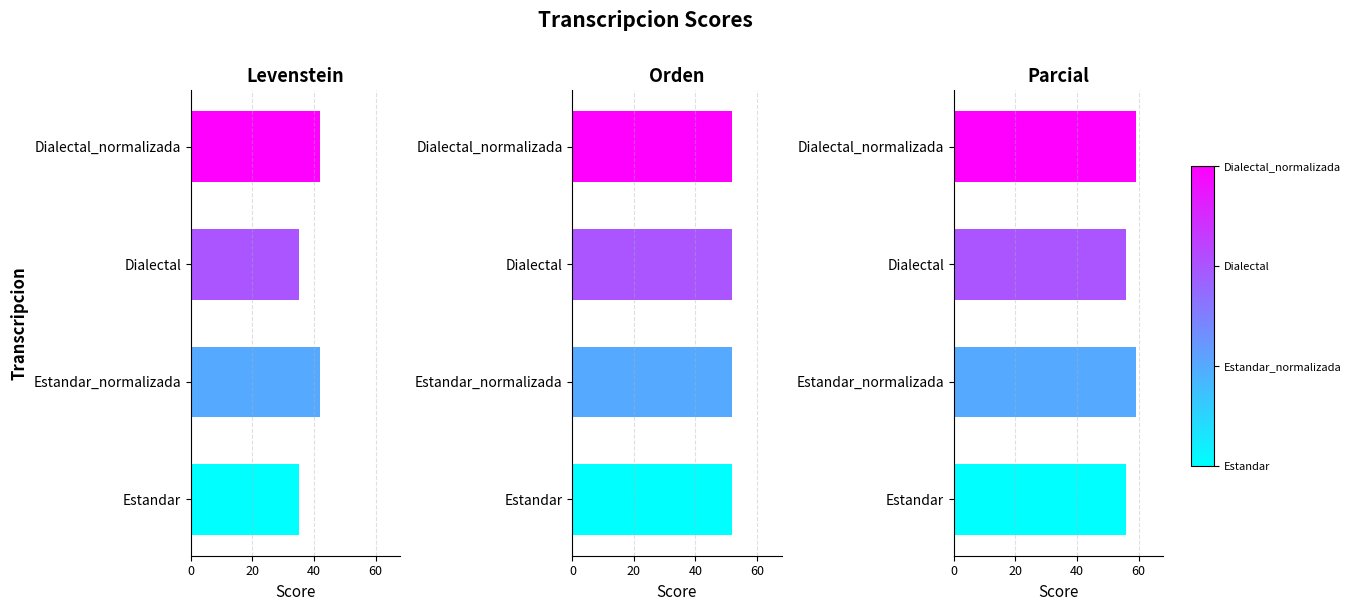

What is the approximate value of Levenstein at Estandar_normalizada?

41.9